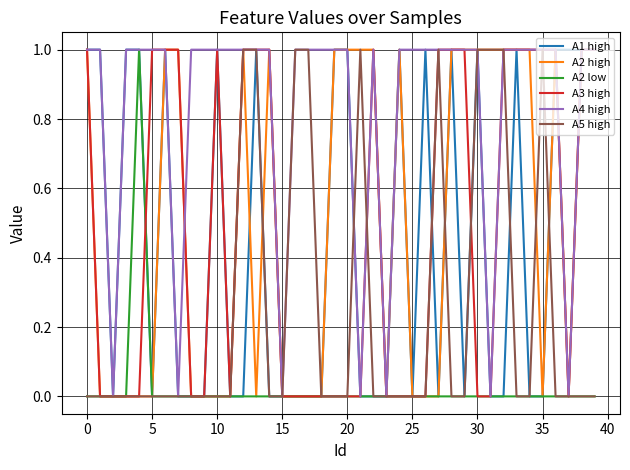

Reading left to right, extract all data points from this chart.

A1 high: 1	1	0	1	1	0	1	0	0	0	1	0	0	1	0	0	0	0	0	1	1	0	0	0	1	0	1	0	1	0	1	0	0	1	0	0	1	1	1	1
A2 high: 1	0	0	0	0	0	1	1	0	0	0	0	1	0	1	0	0	0	0	1	1	1	1	0	1	0	0	0	1	1	1	1	1	1	1	0	1	0	1	1
A2 low: 0	0	0	0	1	0	0	0	0	0	0	0	0	0	0	0	0	0	0	0	0	0	0	0	0	0	0	0	0	0	0	0	0	0	0	0	0	0	0	0
A3 high: 1	0	0	0	0	1	1	1	0	0	1	0	1	1	1	0	0	0	0	0	0	0	1	0	0	0	0	1	1	1	0	0	1	1	1	1	1	0	1	1
A4 high: 1	1	0	1	1	1	1	0	1	1	1	1	1	1	1	0	1	1	1	1	1	0	1	0	1	1	1	1	1	1	1	0	1	1	1	1	1	0	1	1
A5 high: 0	0	0	0	0	0	0	0	0	0	0	0	1	1	0	0	1	1	0	0	0	1	0	0	0	0	0	1	0	0	1	1	1	0	0	1	0	0	0	0